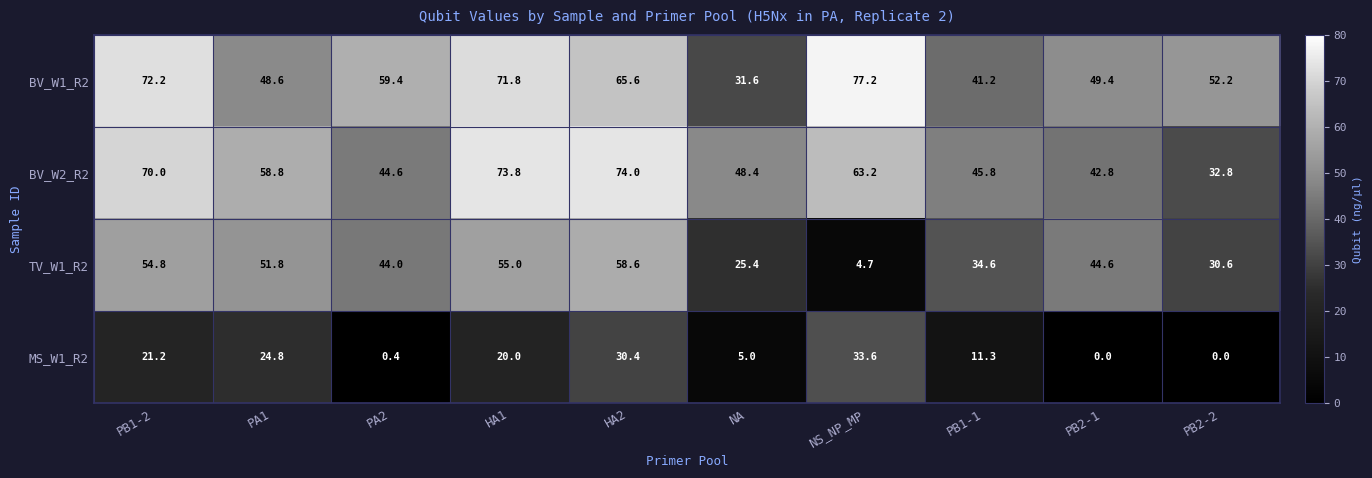

At how many categories does at least one series exceed 41?

10